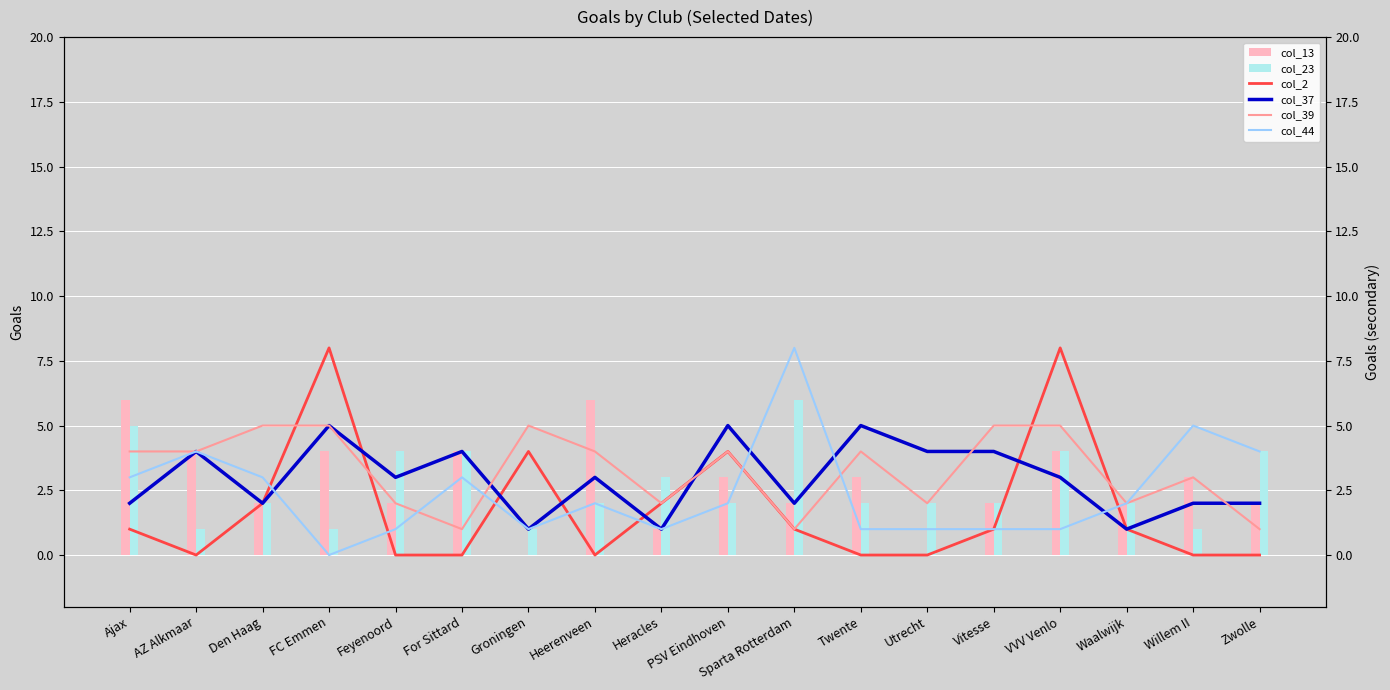

Reading left to right, list all the values displayed in this chart.

col_13: Ajax=6	AZ Alkmaar=4	Den Haag=2	FC Emmen=4	Feyenoord=2	For Sittard=4	Groningen=0	Heerenveen=6	Heracles=1	PSV Eindhoven=3	Sparta Rotterdam=2	Twente=3	Utrecht=0	Vitesse=2	VVV Venlo=4	Waalwijk=2	Willem II=3	Zwolle=2
col_23: Ajax=5	AZ Alkmaar=1	Den Haag=2	FC Emmen=1	Feyenoord=4	For Sittard=4	Groningen=1	Heerenveen=2	Heracles=3	PSV Eindhoven=2	Sparta Rotterdam=6	Twente=2	Utrecht=2	Vitesse=2	VVV Venlo=4	Waalwijk=2	Willem II=1	Zwolle=4
col_2: Ajax=1	AZ Alkmaar=0	Den Haag=2	FC Emmen=8	Feyenoord=0	For Sittard=0	Groningen=4	Heerenveen=0	Heracles=2	PSV Eindhoven=4	Sparta Rotterdam=1	Twente=0	Utrecht=0	Vitesse=1	VVV Venlo=8	Waalwijk=1	Willem II=0	Zwolle=0
col_37: Ajax=2	AZ Alkmaar=4	Den Haag=2	FC Emmen=5	Feyenoord=3	For Sittard=4	Groningen=1	Heerenveen=3	Heracles=1	PSV Eindhoven=5	Sparta Rotterdam=2	Twente=5	Utrecht=4	Vitesse=4	VVV Venlo=3	Waalwijk=1	Willem II=2	Zwolle=2
col_39: Ajax=4	AZ Alkmaar=4	Den Haag=5	FC Emmen=5	Feyenoord=2	For Sittard=1	Groningen=5	Heerenveen=4	Heracles=2	PSV Eindhoven=4	Sparta Rotterdam=1	Twente=4	Utrecht=2	Vitesse=5	VVV Venlo=5	Waalwijk=2	Willem II=3	Zwolle=1
col_44: Ajax=3	AZ Alkmaar=4	Den Haag=3	FC Emmen=0	Feyenoord=1	For Sittard=3	Groningen=1	Heerenveen=2	Heracles=1	PSV Eindhoven=2	Sparta Rotterdam=8	Twente=1	Utrecht=1	Vitesse=1	VVV Venlo=1	Waalwijk=2	Willem II=5	Zwolle=4